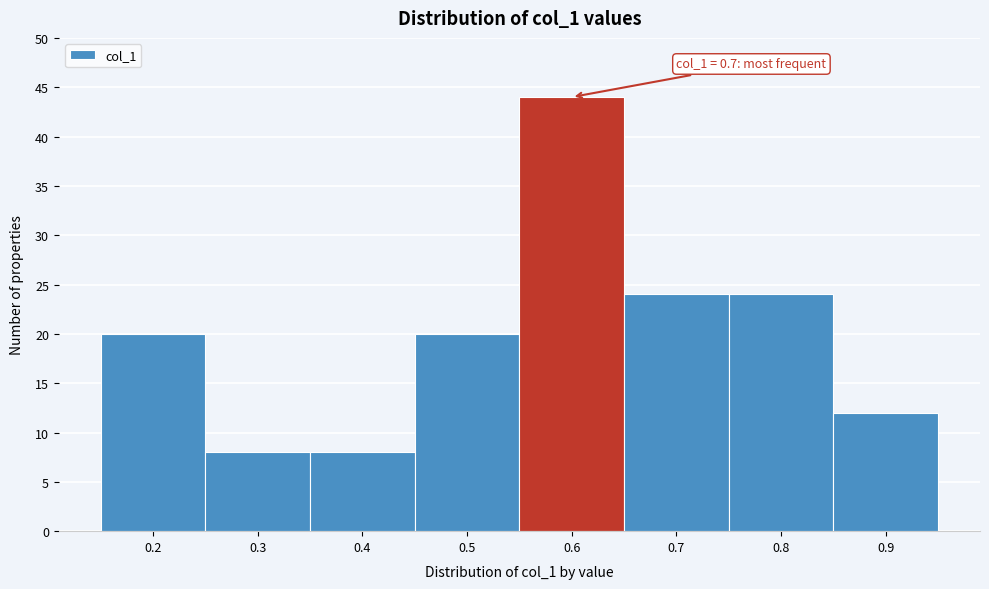

Reading left to right, what are all the values shown in this chart?

0.2=20	0.3=8	0.4=8	0.5=20	0.6=44	0.7=24	0.8=24	0.9=12